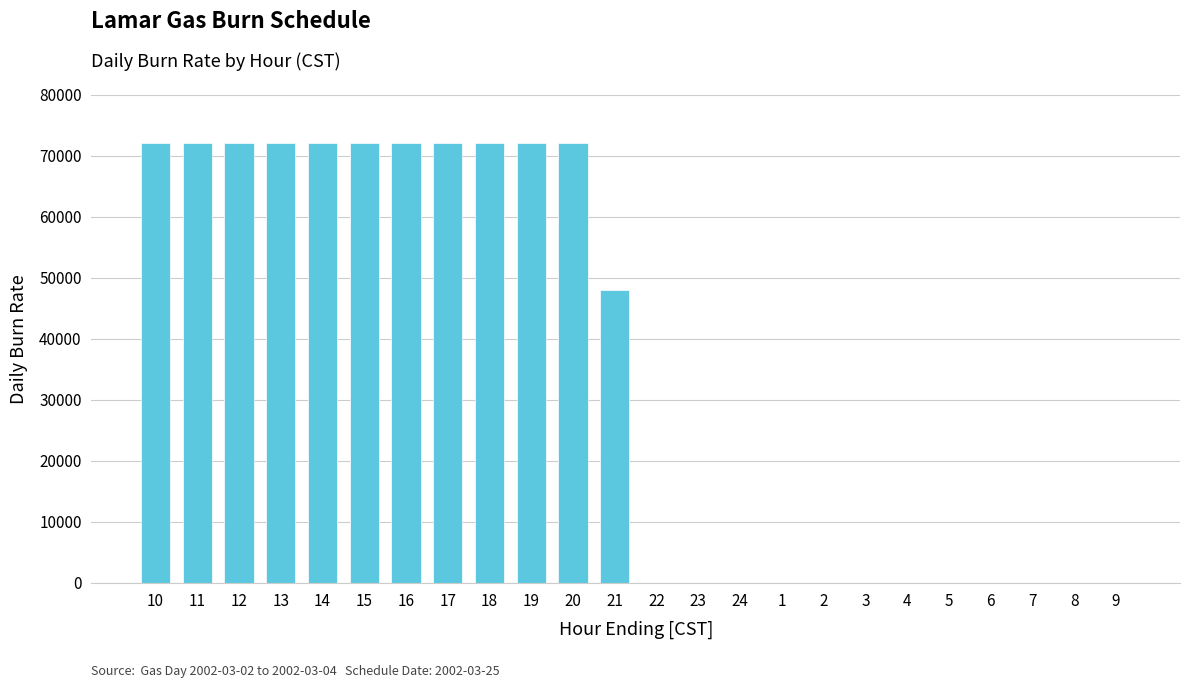

Reading right to left, extract all data points from this chart.

0	0	0	0	0	0	0	0	0	0	0	0	48000	72000	72000	72000	72000	72000	72000	72000	72000	72000	72000	72000